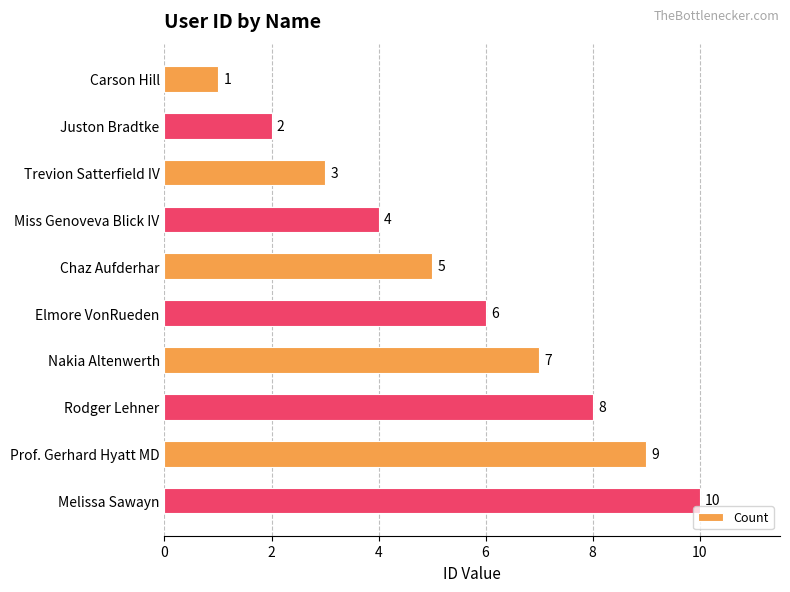

The value at Rodger Lehner is 13. True or false?

False